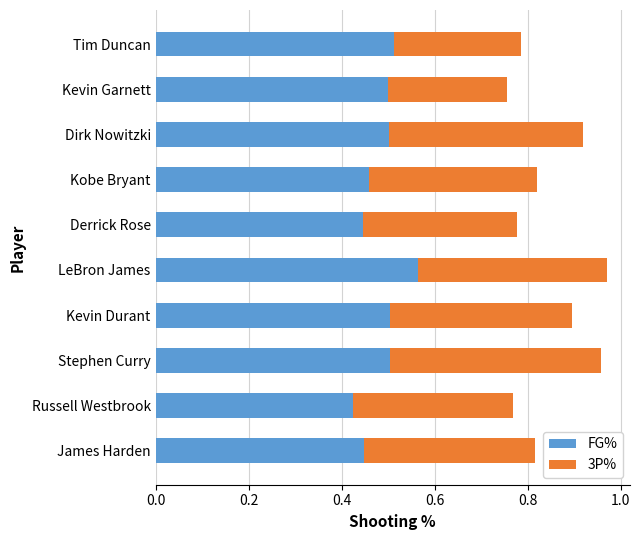

What is the sum of all FG% values?

4.9